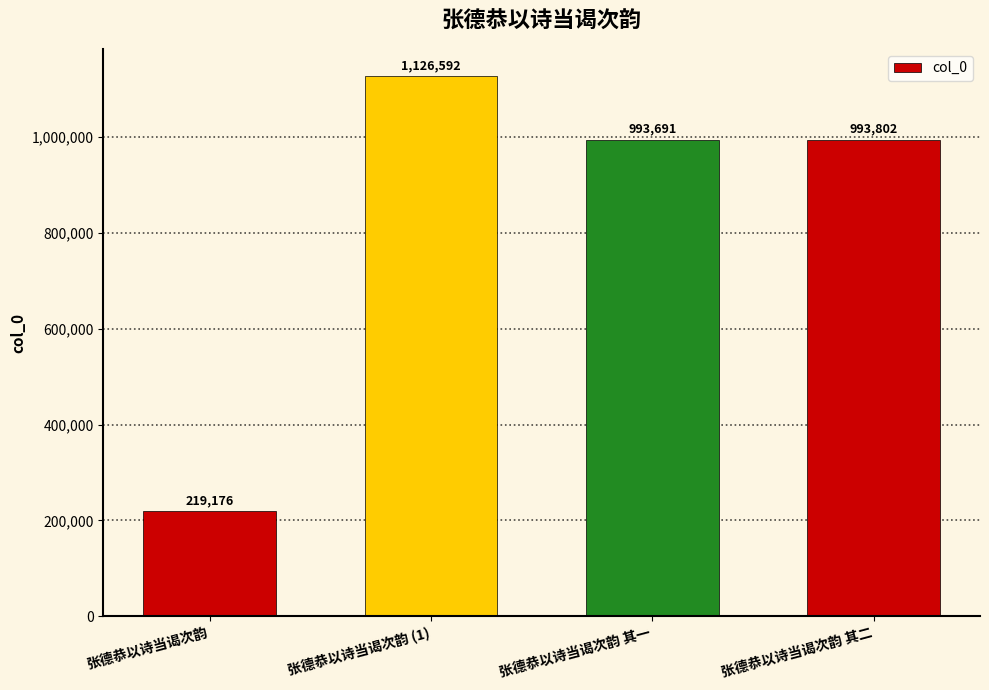

What is the value of the 2nd bar from the left?

1126592